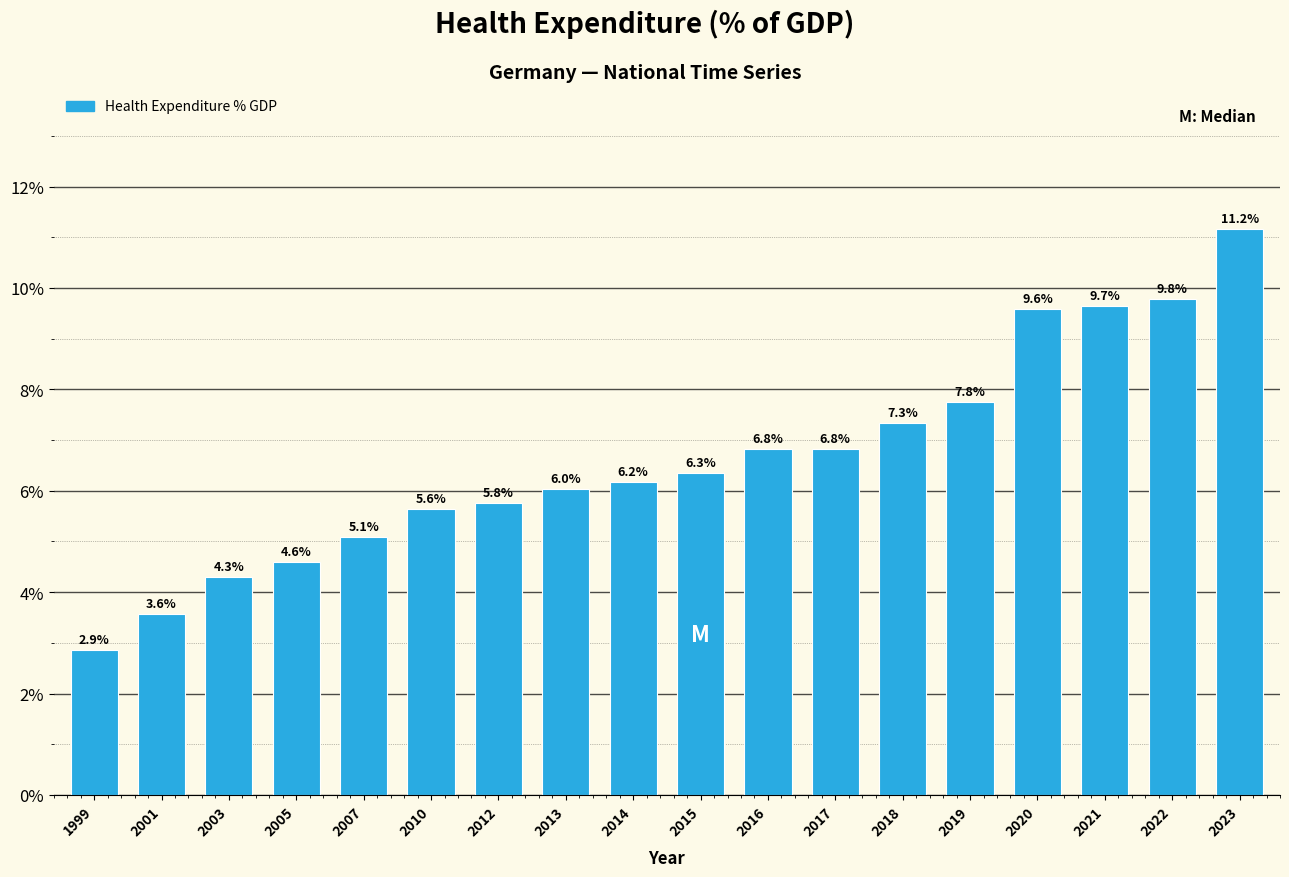

Reading left to right, transcribe all the data shown in this chart.

2.9	3.6	4.3	4.6	5.1	5.6	5.8	6.0	6.2	6.3	6.8	6.8	7.3	7.8	9.6	9.7	9.8	11.2